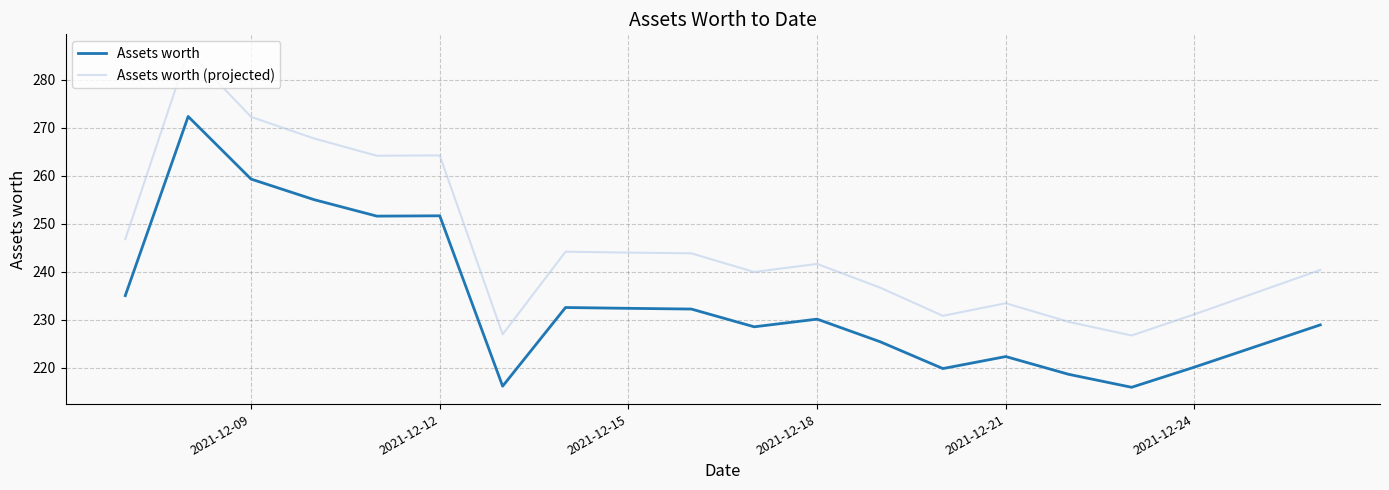

What is the difference between the maximum and minimum values in the Assets worth (projected) series?

59.2